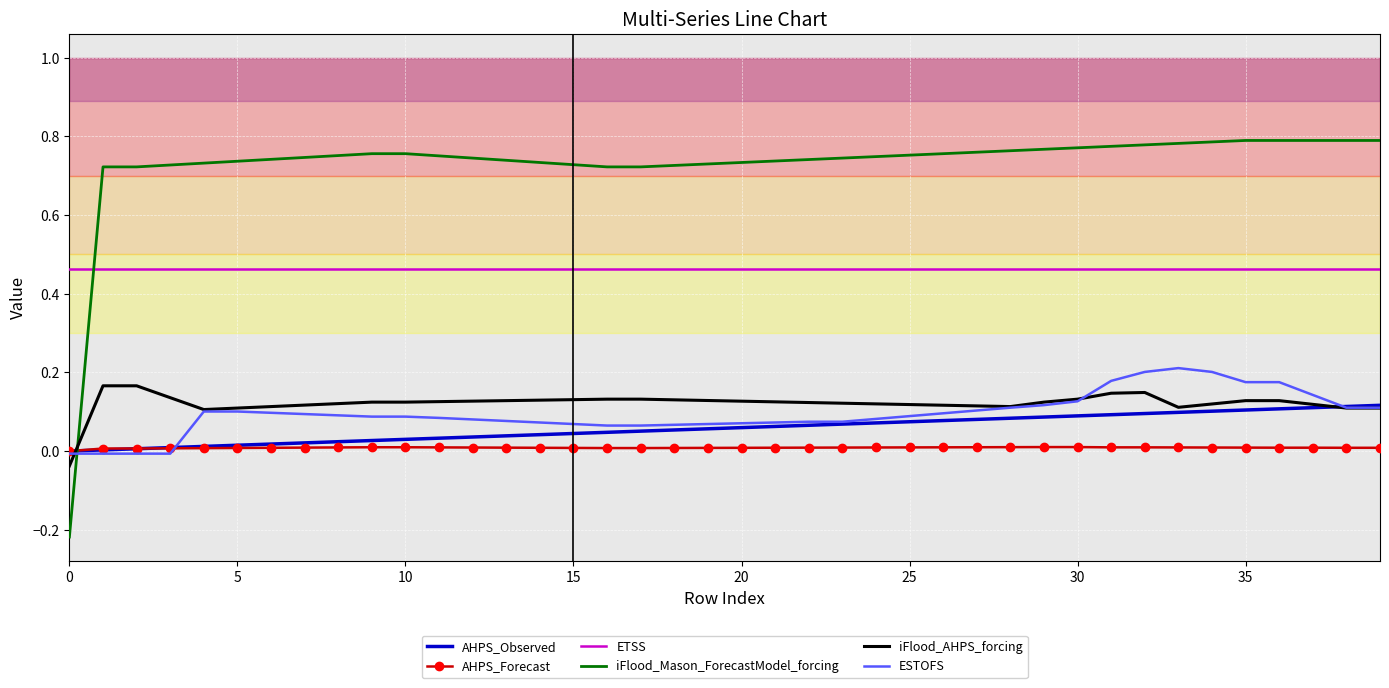

Which series has the largest range (max minus min)?

iFlood_Mason_ForecastModel_forcing